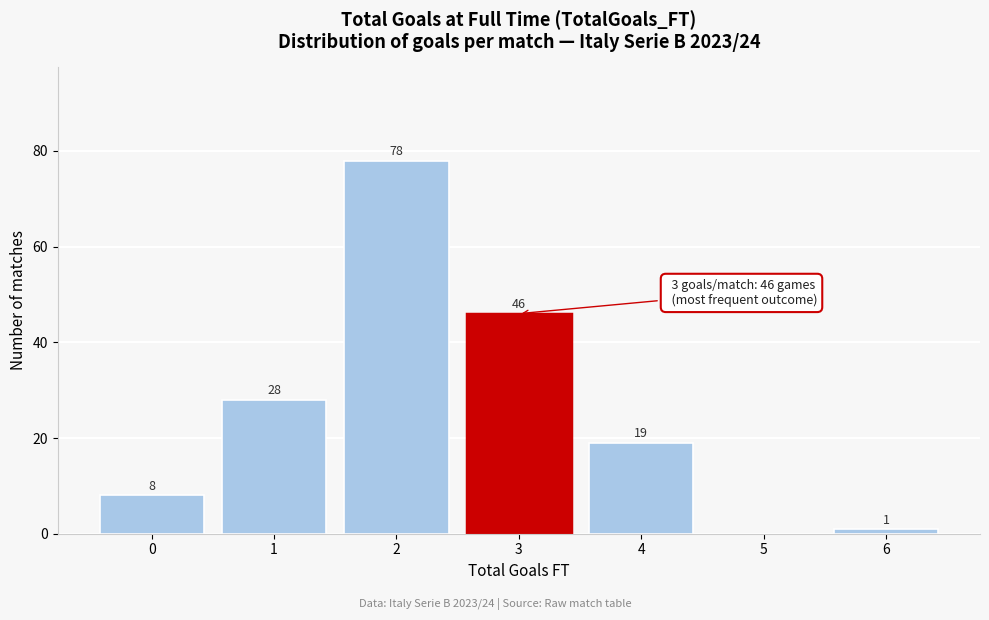

Reading left to right, list all the values displayed in this chart.

0=8	1=28	2=78	3=46	4=19	5=0	6=1